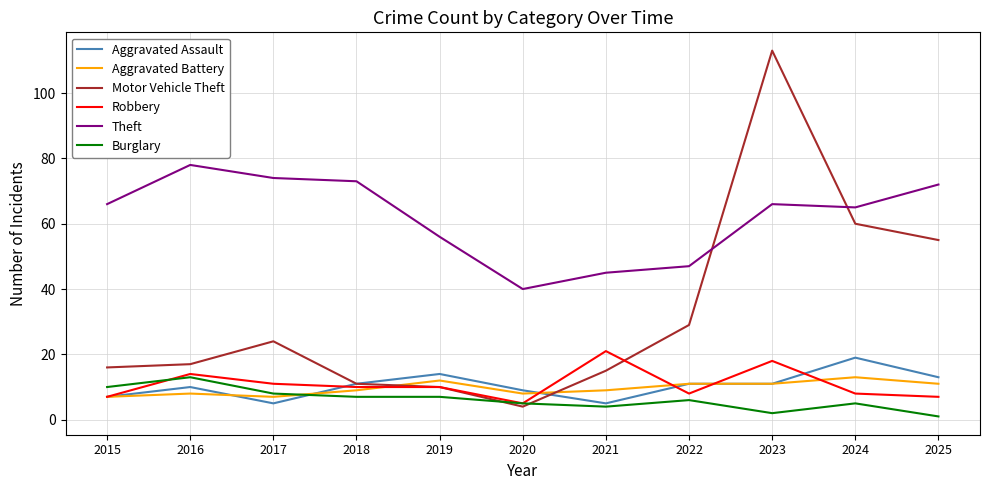

What is the greatest value displayed?

113